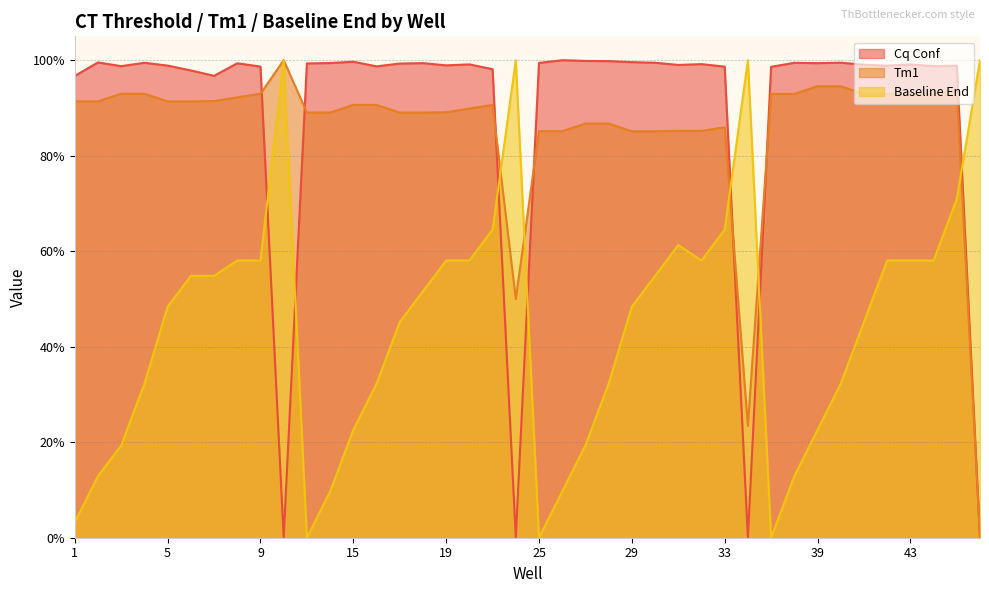

True or false: Tm1 and Cq Conf cross at least once.

True